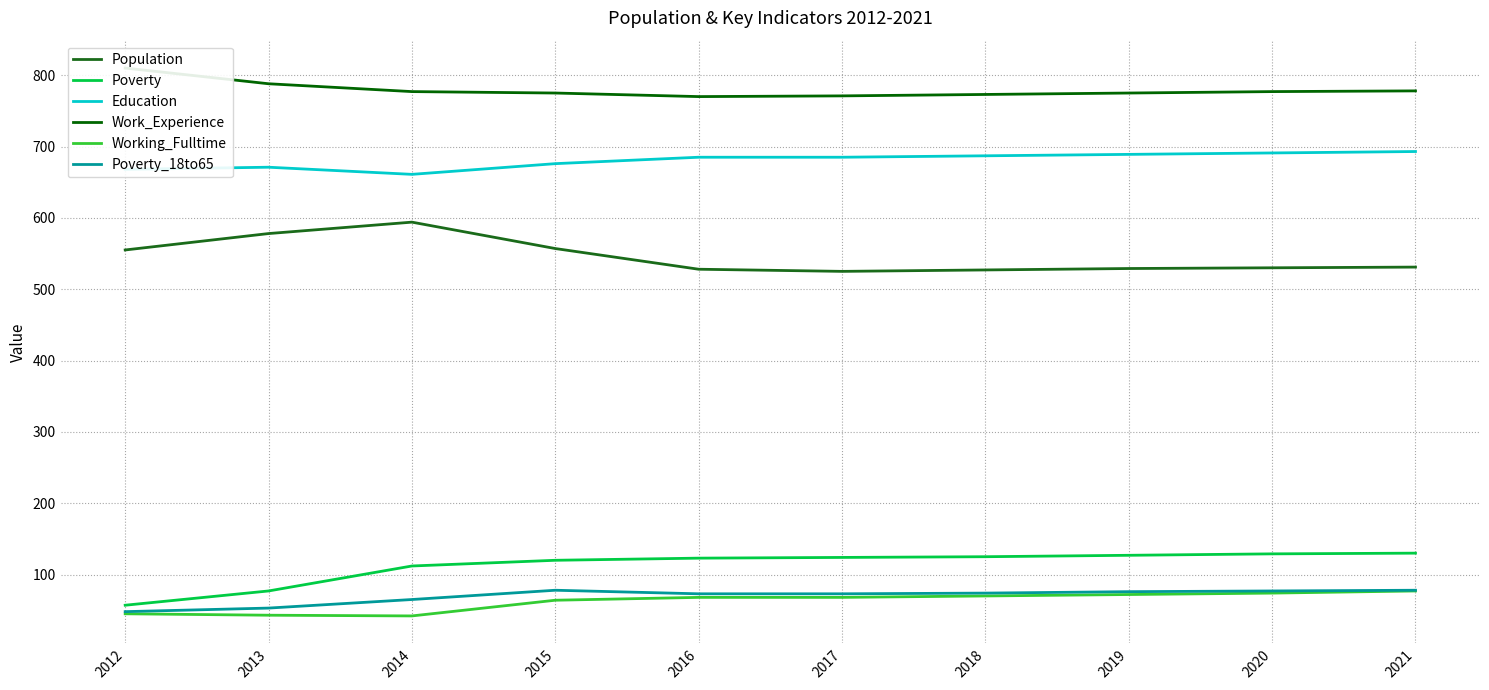

How many data points in Poverty are above 124?

4